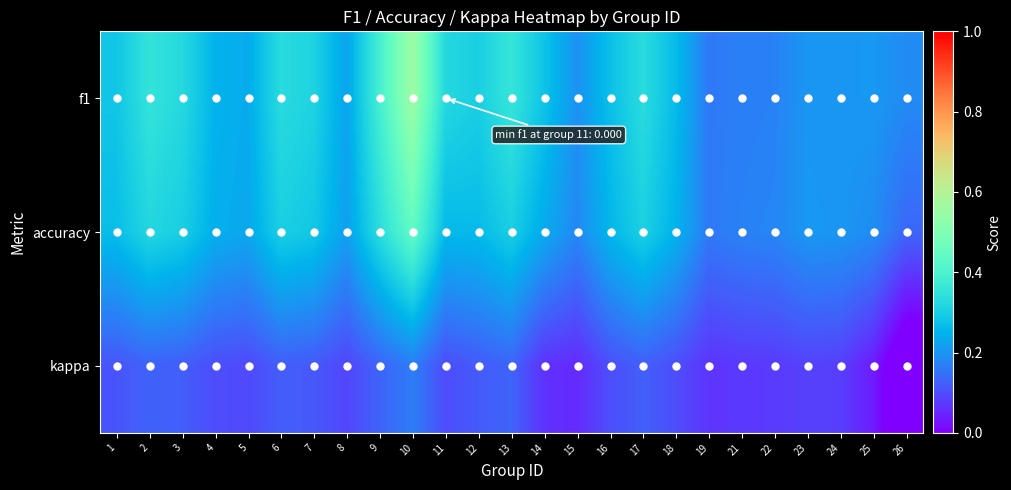

Which has a higher value, 2 or 18?

2